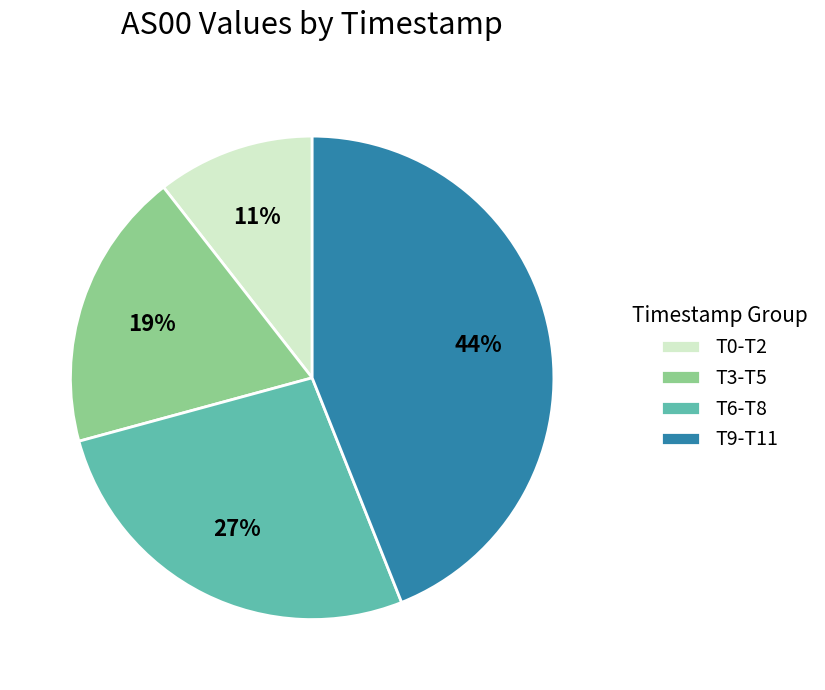

Count the number of slices in the pie.

4